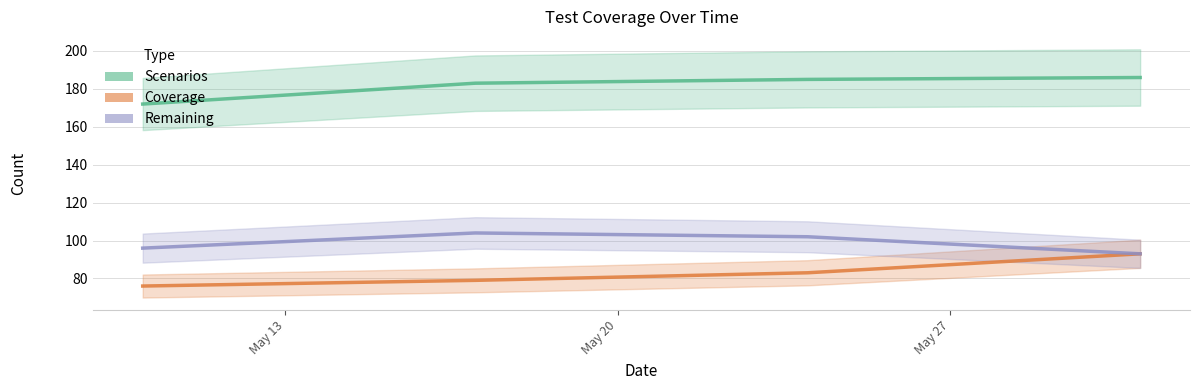

True or false: Coverage and Scenarios cross at least once.

False